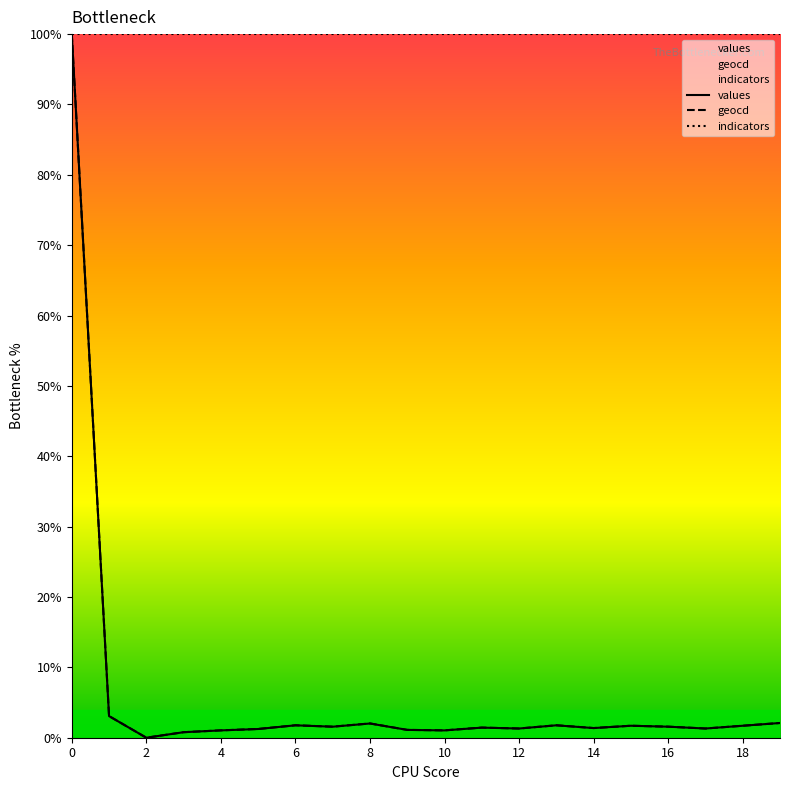

Is the value of values at 5 greater than the value of geocd at 5?

No